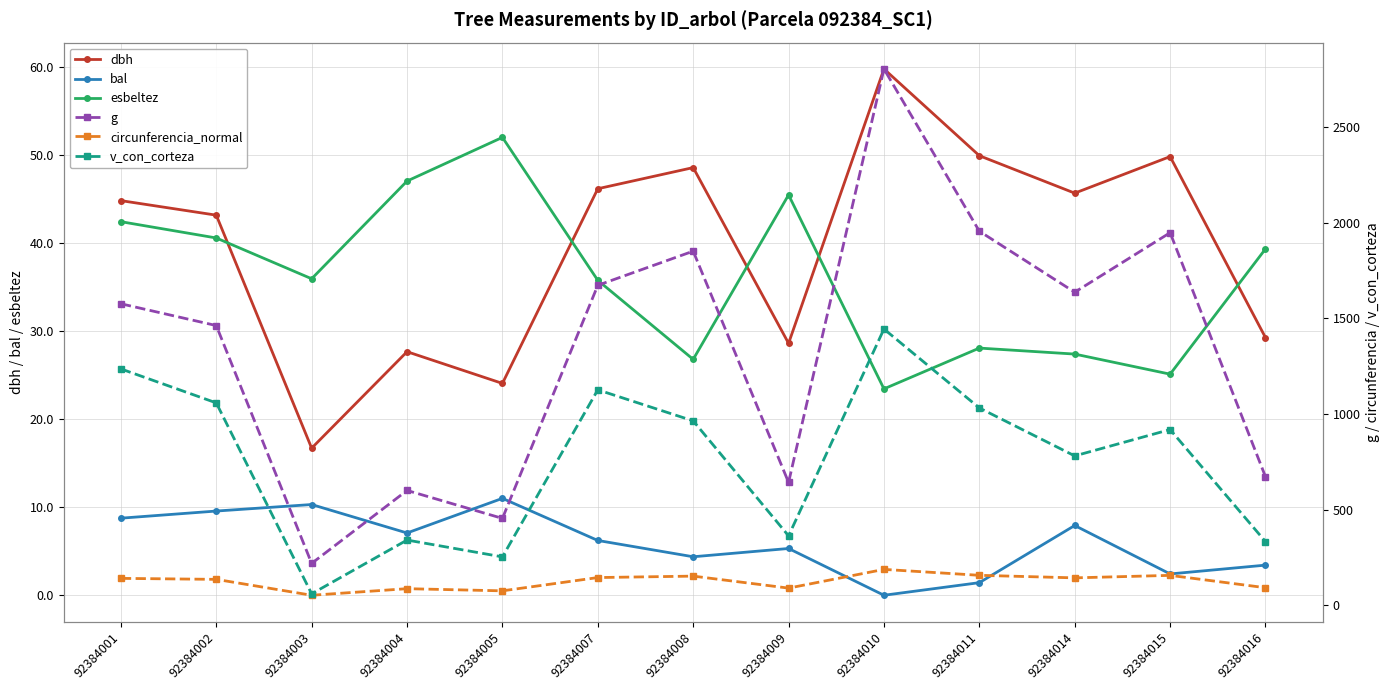

How many data points does each series have?

13